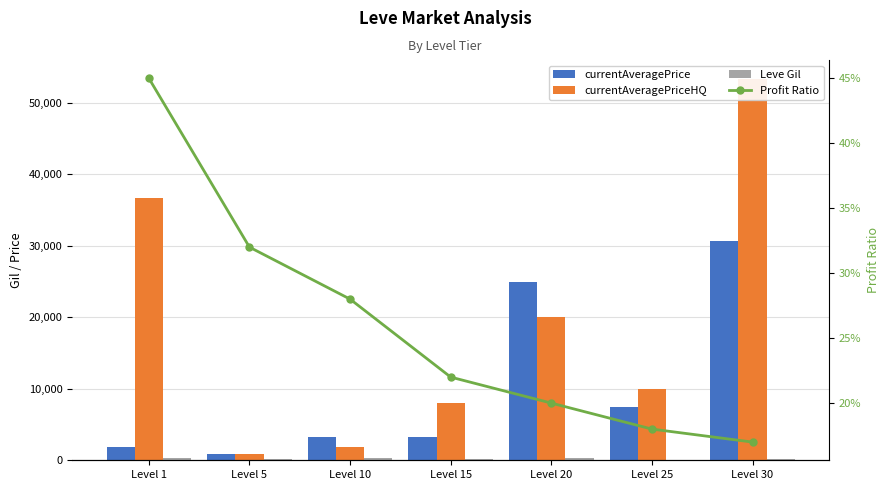

What is the value of the Leve Gil bar at the 6th from the left?

107.0